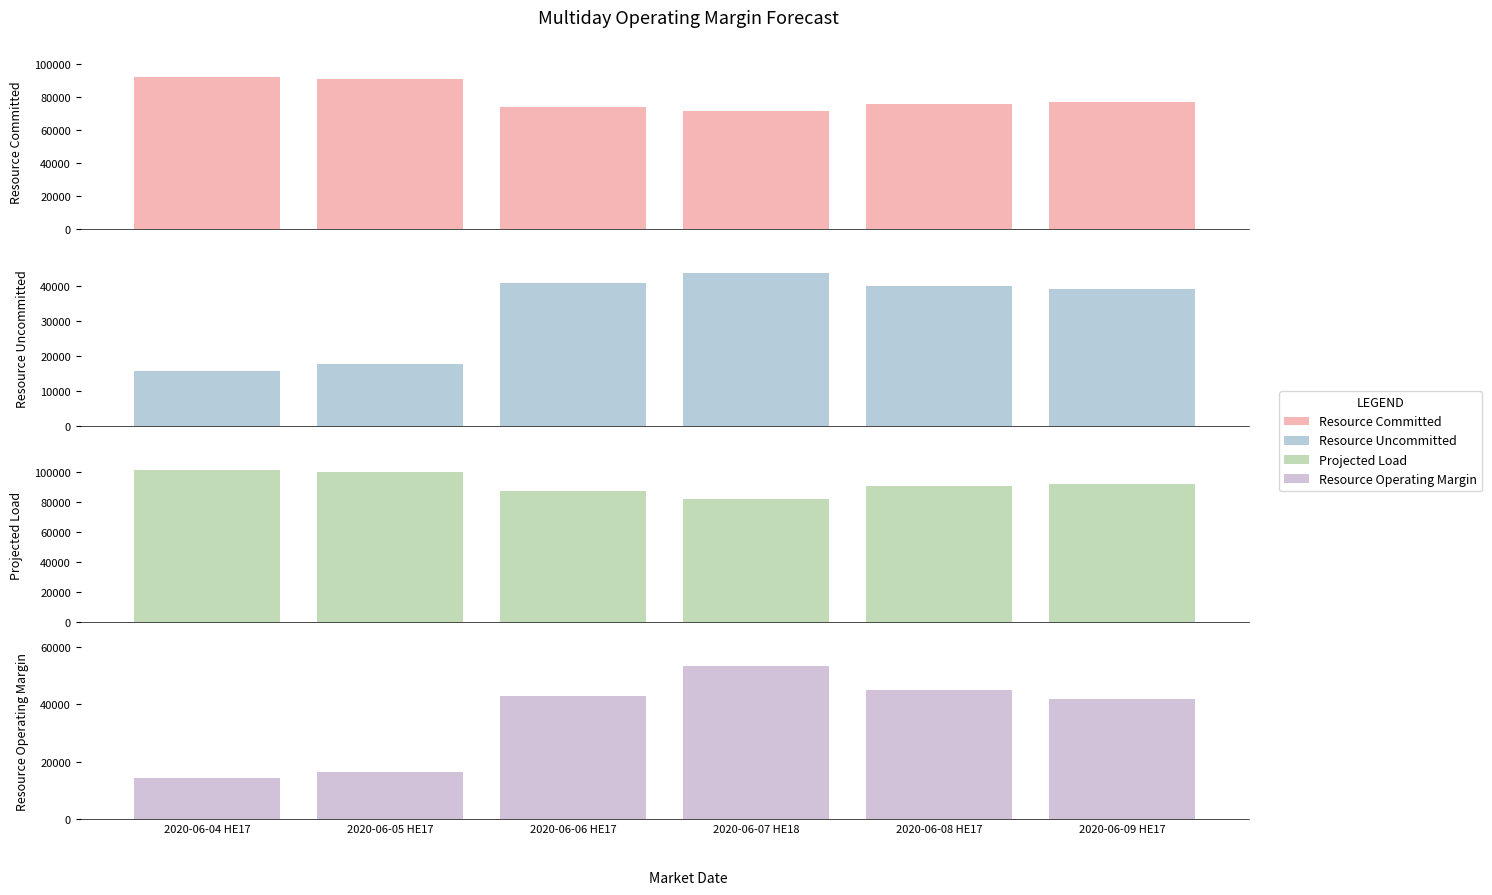

At how many categories does at least one series exceed 51923?

6